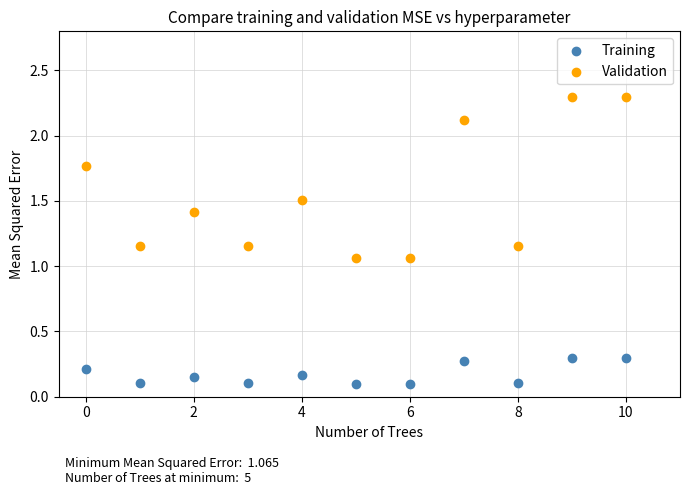

Which series reaches the minimum Y coordinate?

Training